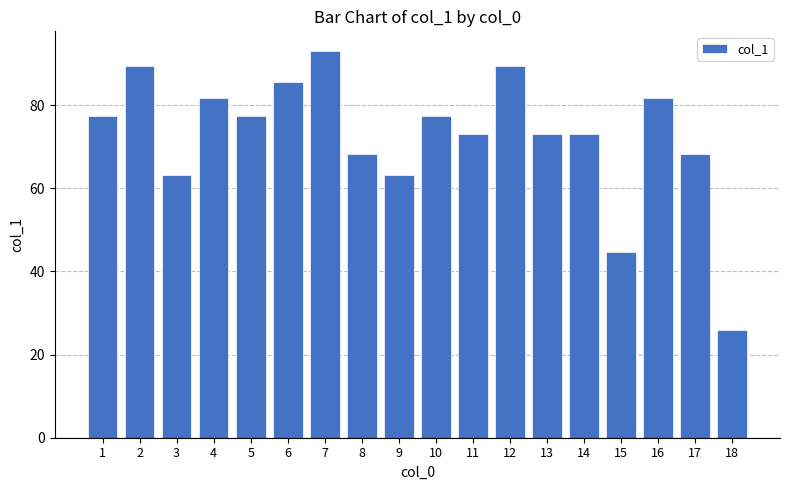

True or false: the data shows 81.6 at 16.

True